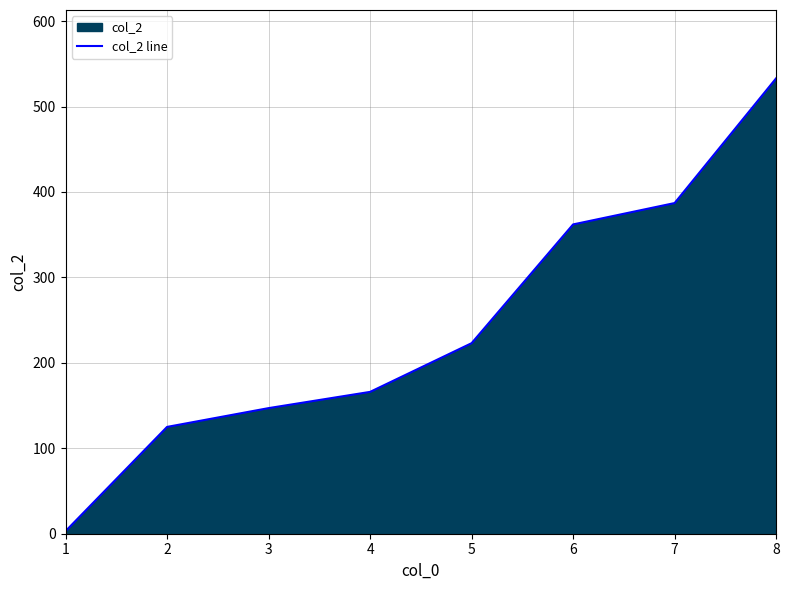

What is the sum of the values at 4 and 3?

313